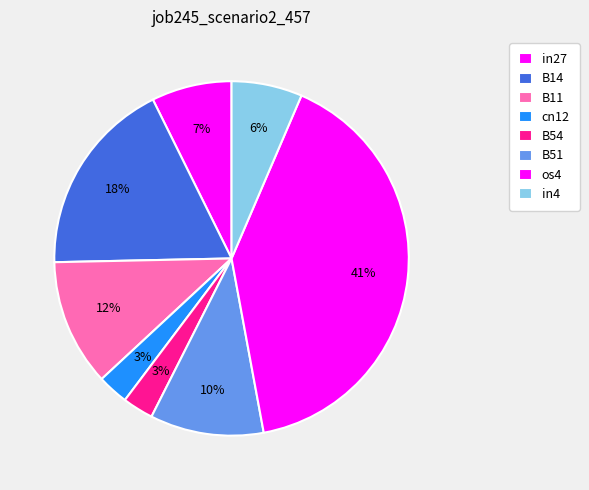

To the nearest percent, what portion does B11 represent?

12%